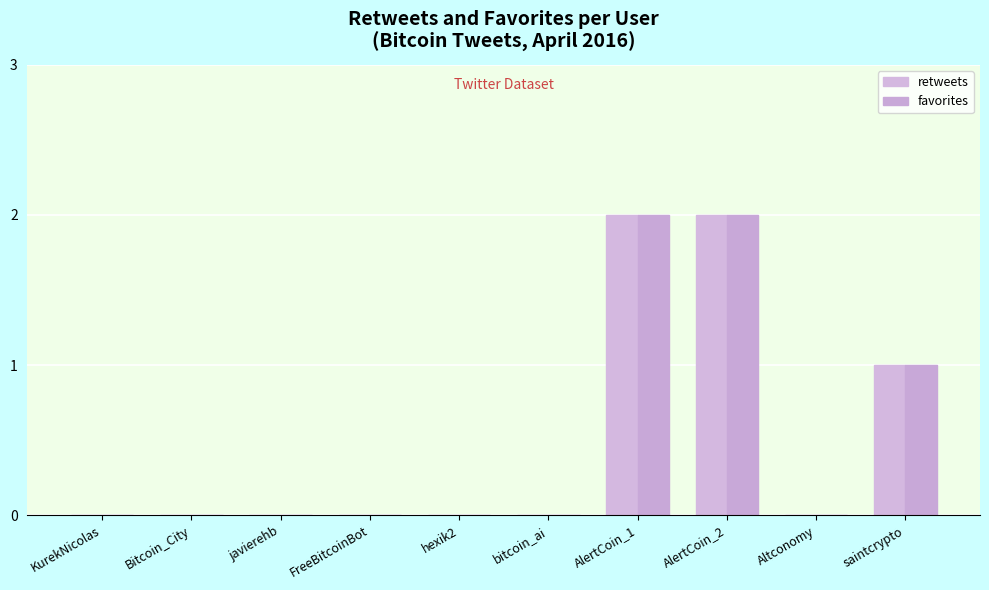

What is the label of the 10th bar from the left?

saintcrypto